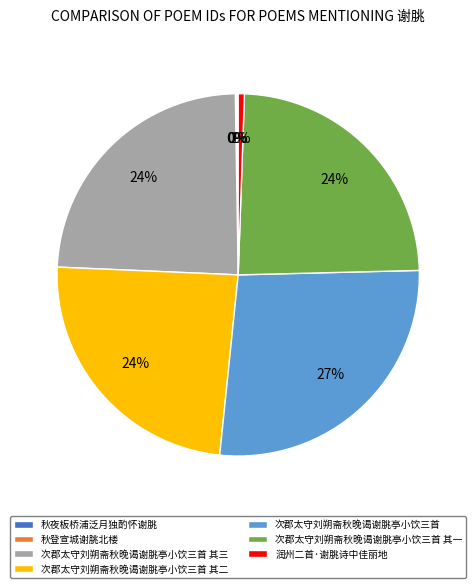

The 次郡太守刘朔斋秋晚谒谢脁亭小饮三首 slice represents 39% of the pie. True or false?

False